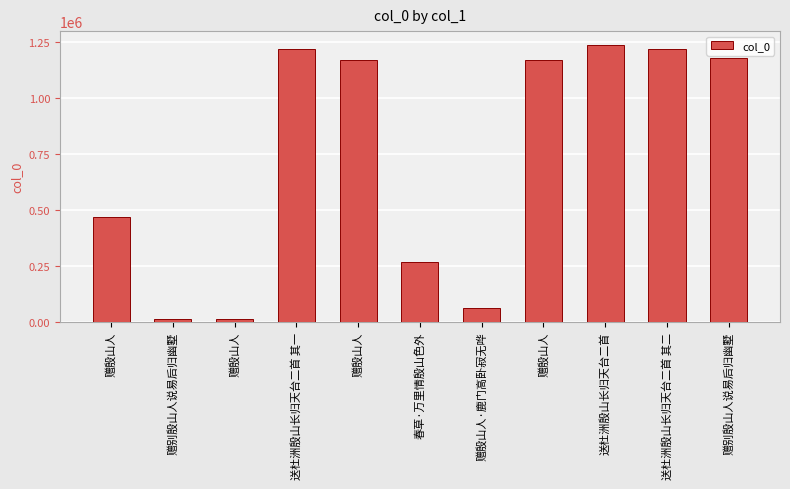

How many bars are there in total?

11